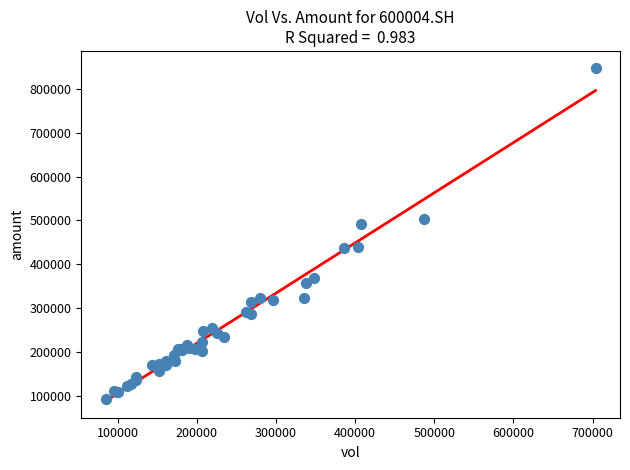

What Y value in the scatter plot is closest to 471173?

491919.3